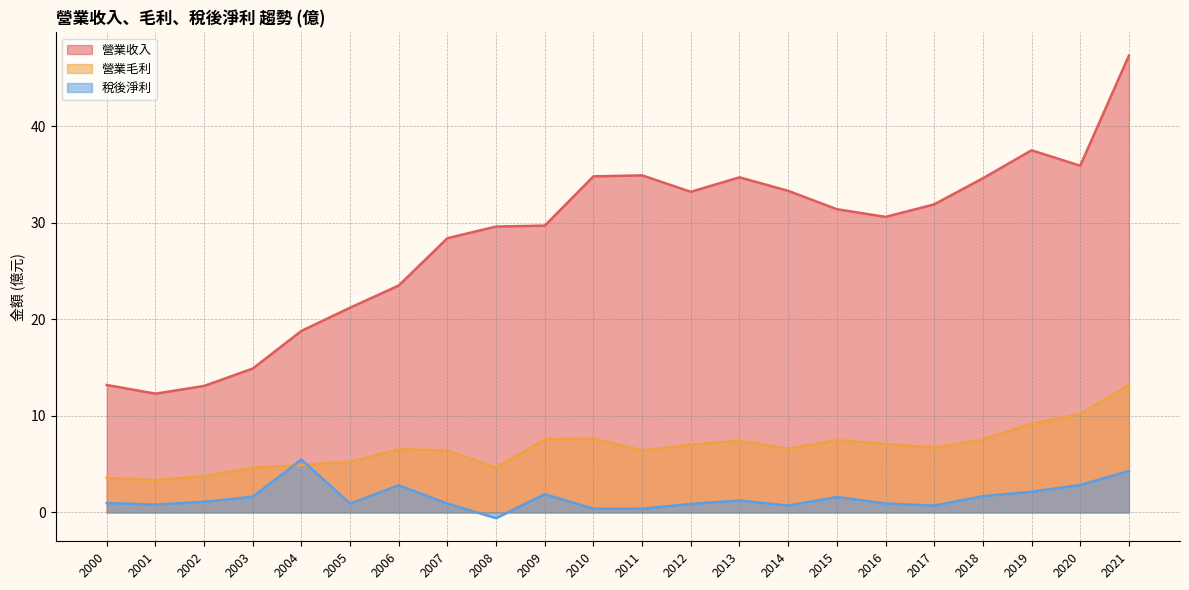

True or false: 營業毛利 has more than 1 points higher than both neighbors.

True